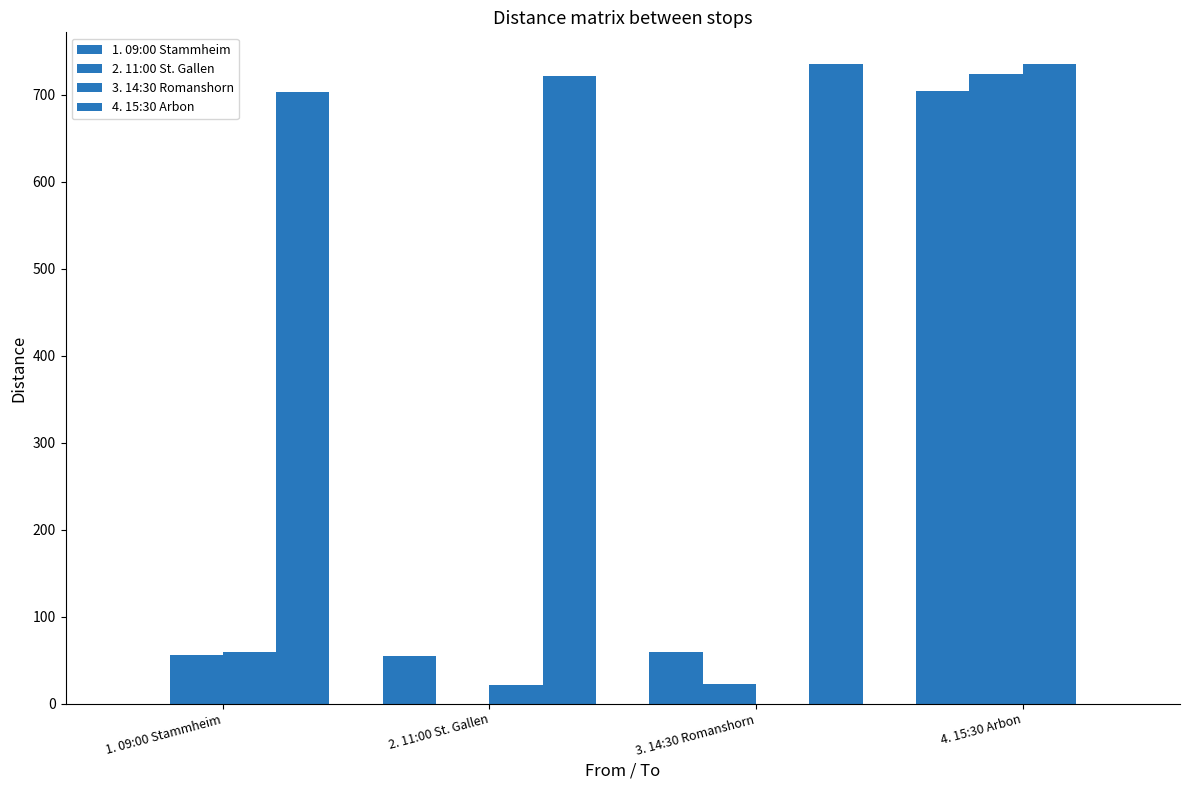

At how many categories does at least one series exceed 215?

4